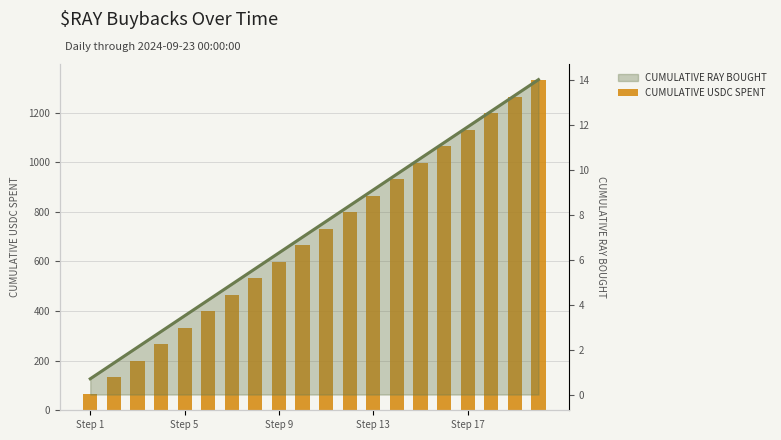

Which has a higher value, 15 or Step 13?

15